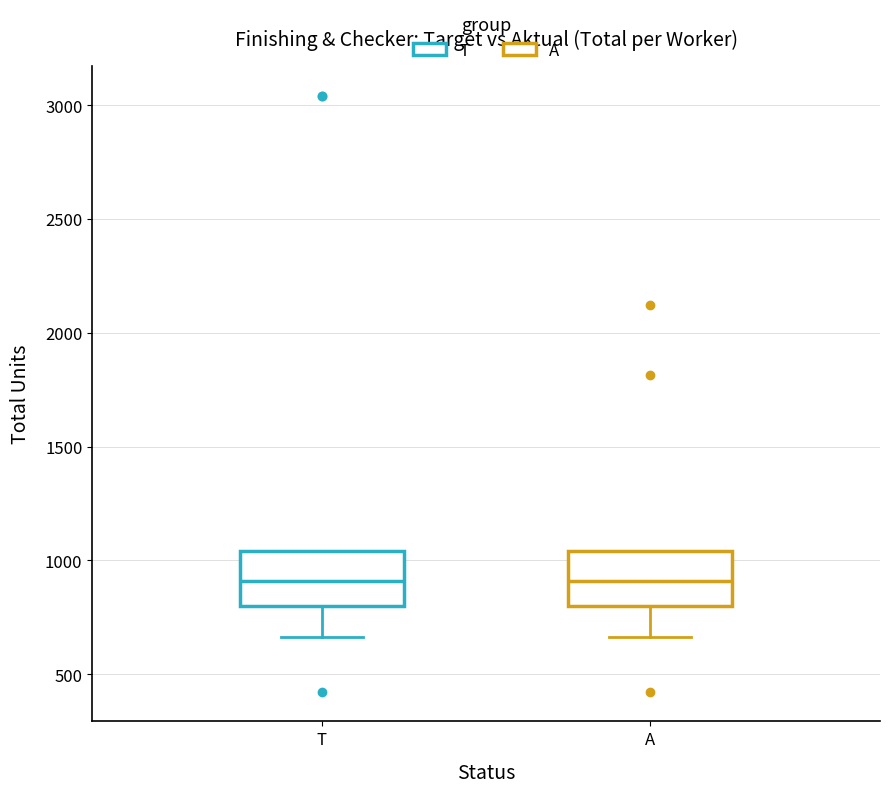

Reading left to right, read every box against the y-axis: the position of its median line, the range the box covers, and the ends of its whiskers. The values are not printed on the chart, so give them approximately, as read against the axis.

T: median 900, box 800 to 1050, whiskers 650 to 1050
A: median 900, box 800 to 1050, whiskers 650 to 1050